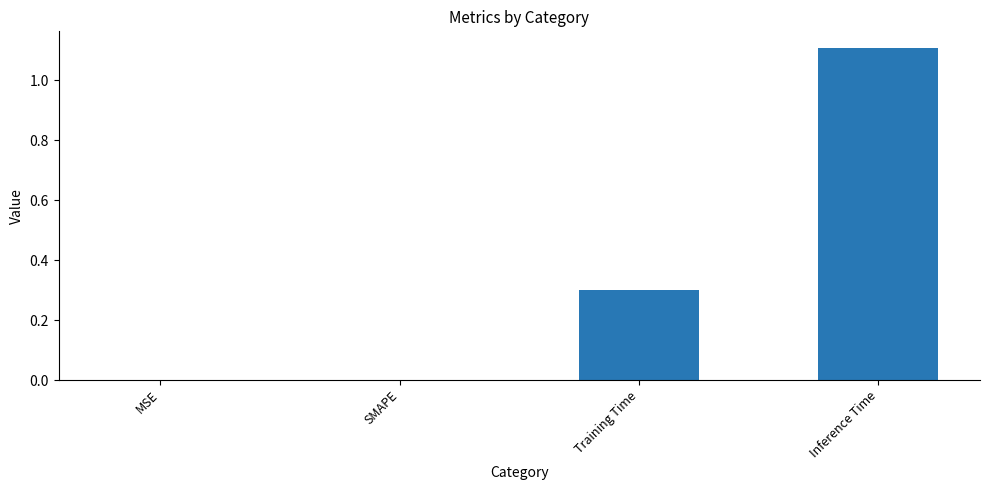

The value at SMAPE is 0.0. True or false?

True